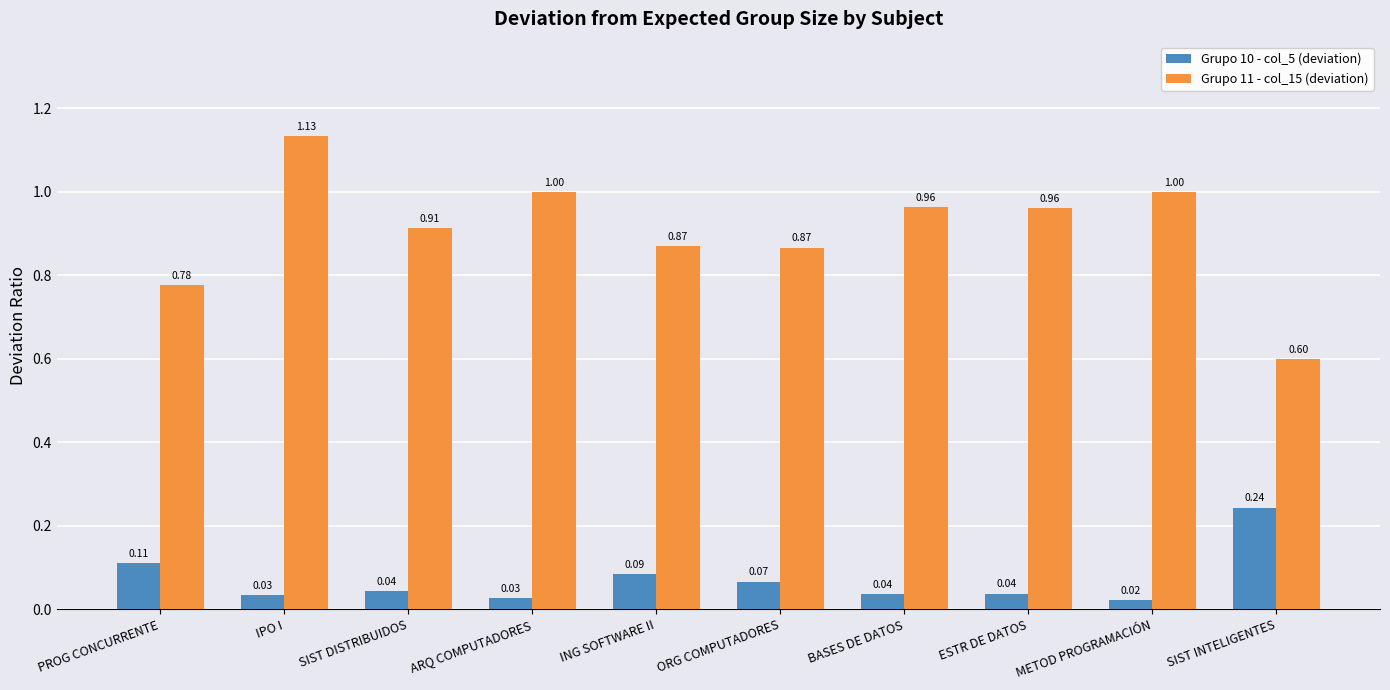

What is the spread (max minus min) of values at METOD PROGRAMACIÓN?

1.0